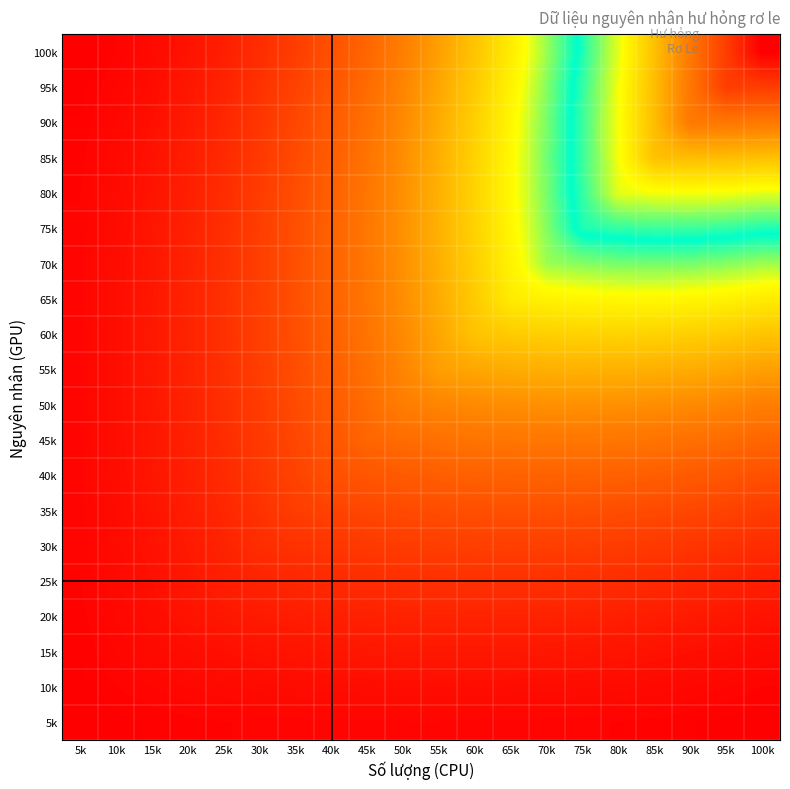

At how many categories does at least one series exceed 68?

4